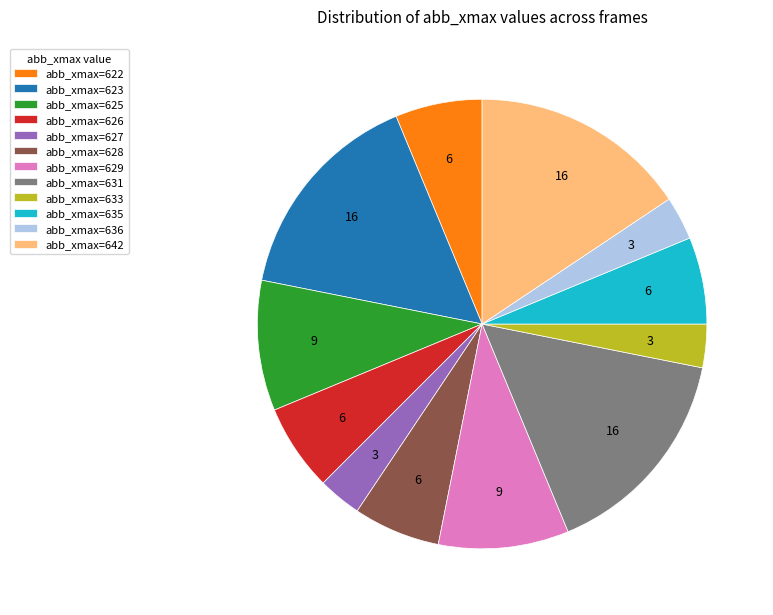

Is there any slice that represents more than half of the pie?

No